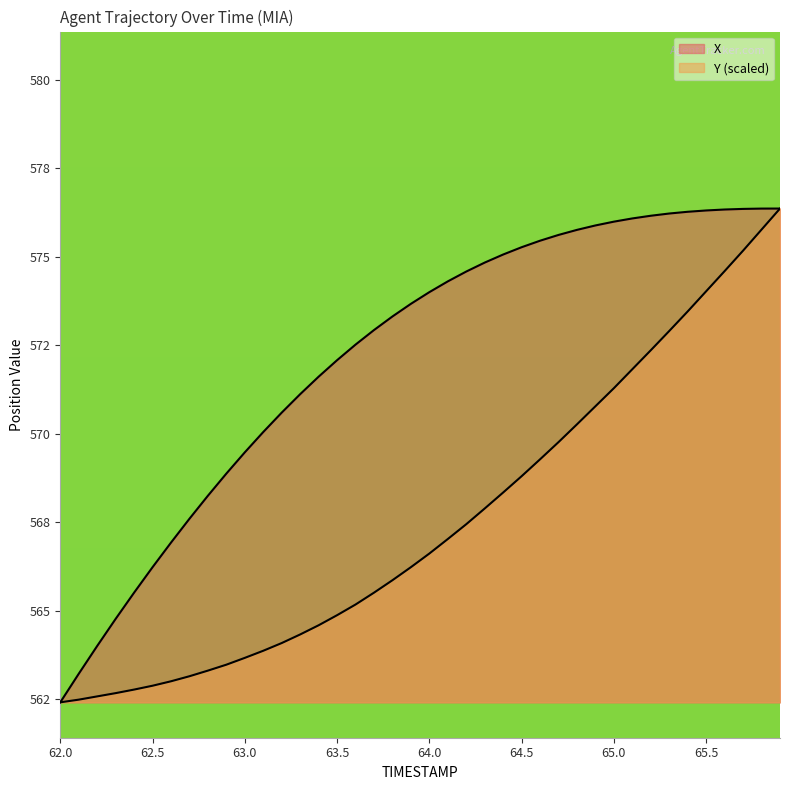

Rank the series at 64.3 from highest to lowest value.

X, Y